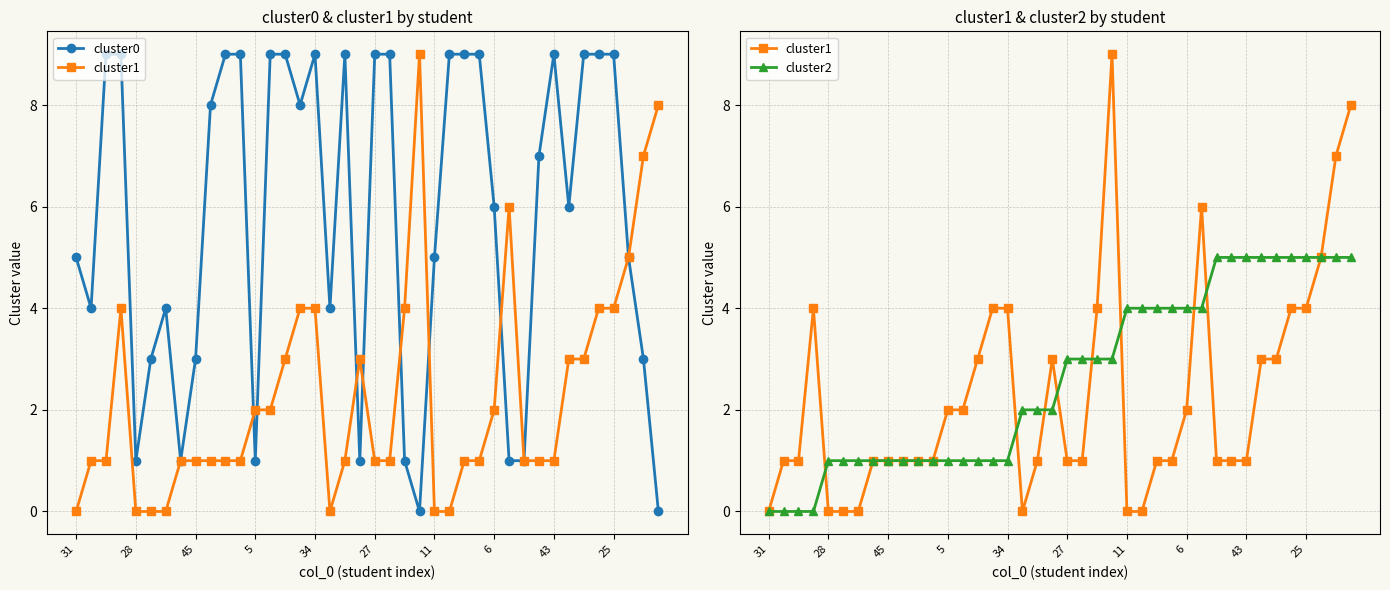

What are all the series names shown in the legend?

cluster0, cluster1, cluster2